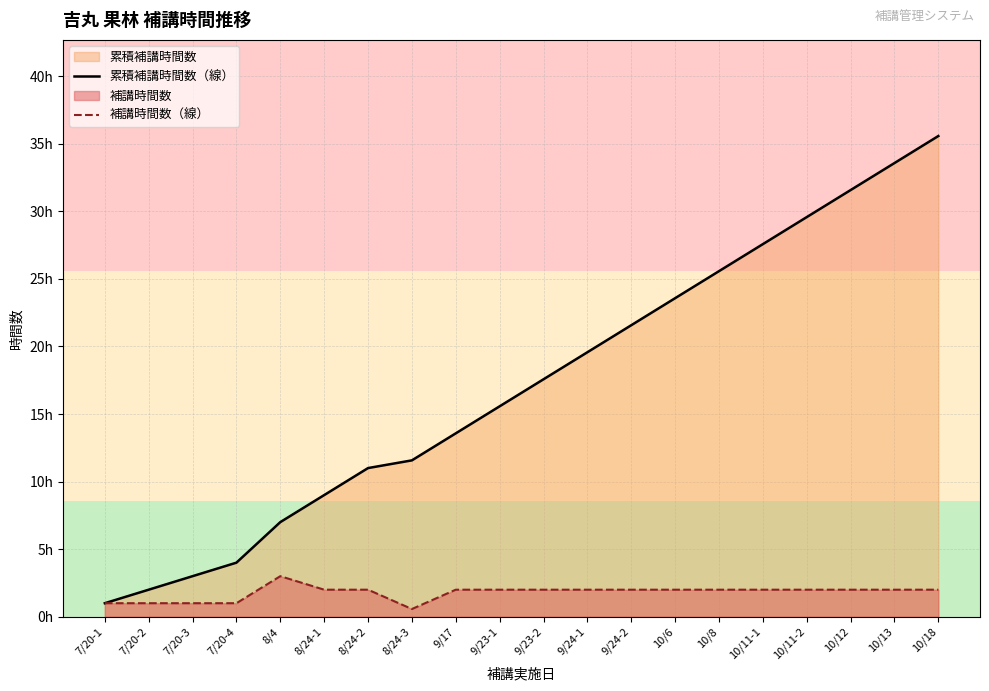

List the series in order of their peak value, highest first.

累積補講時間数（線）, 補講時間数（線）